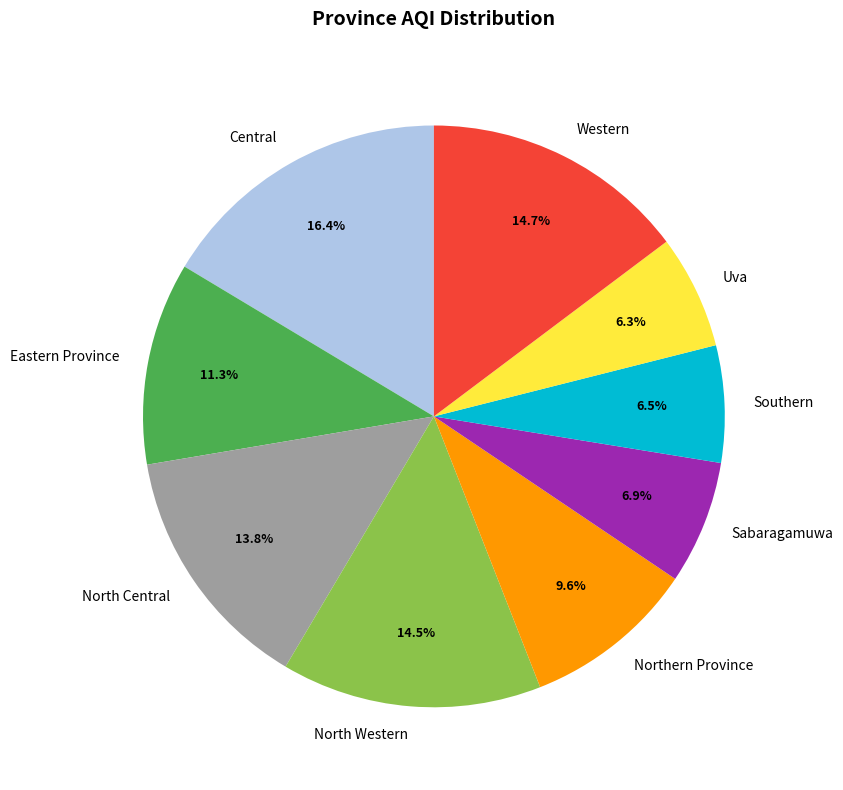

Approximately how many times larger is the value at Sabaragamuwa compared to Southern?

1.1